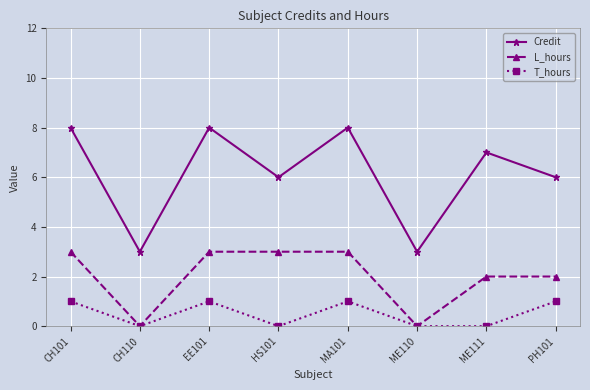

True or false: T_hours has a value of 1 at EE101.

True